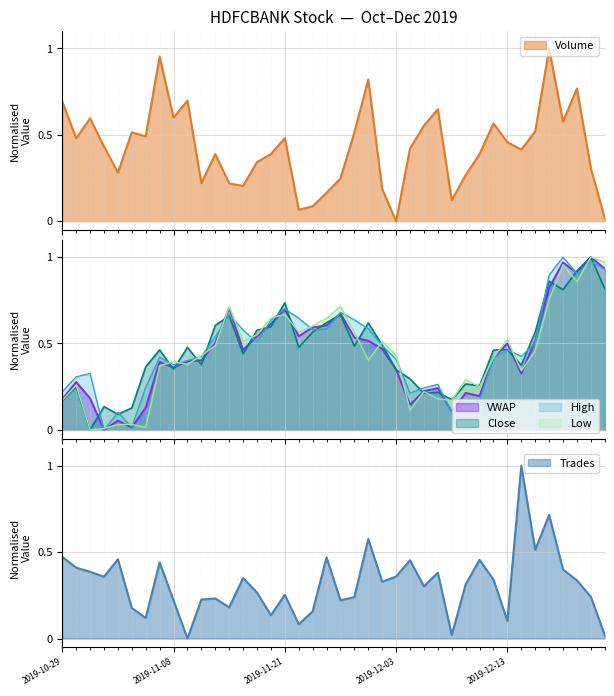

What is the sum of all Low values?

17.6